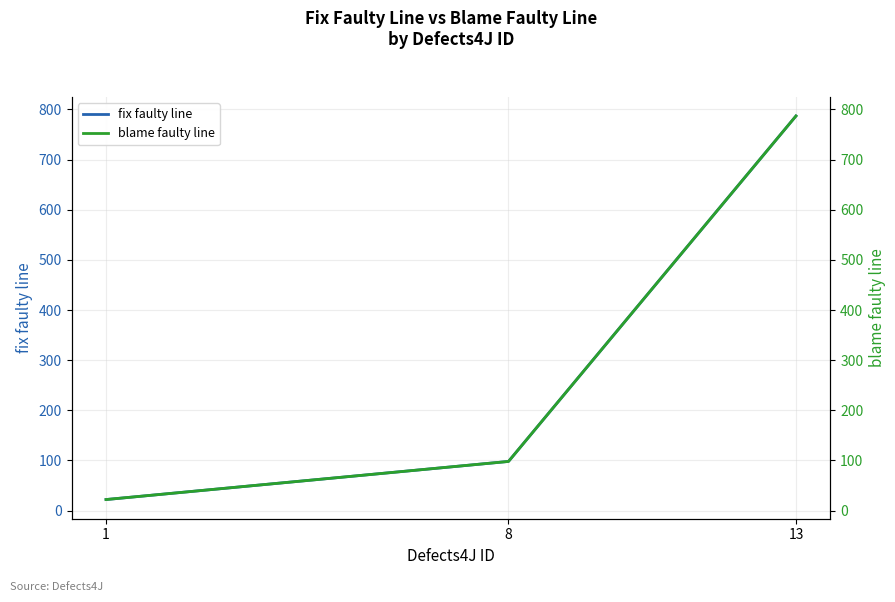

At how many categories does at least one series exceed 138?

1